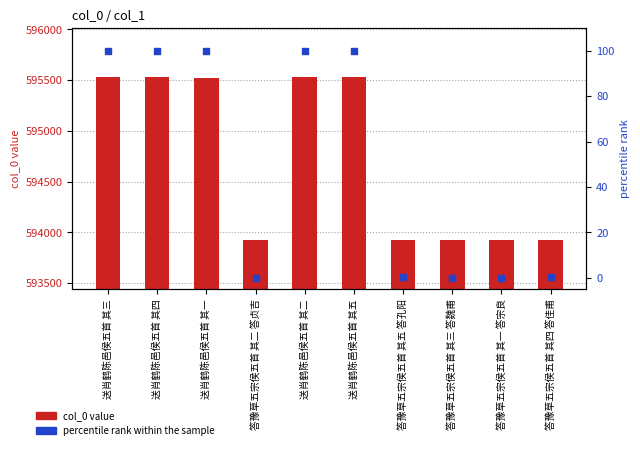

What are all the series names shown in the legend?

col_0 value, percentile rank within the sample